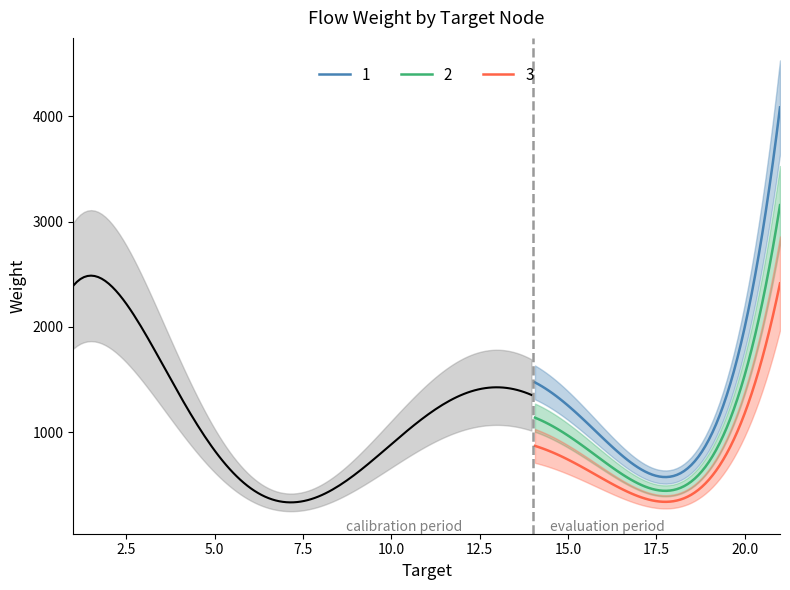

True or false: 1 and 3 intersect in this chart.

False